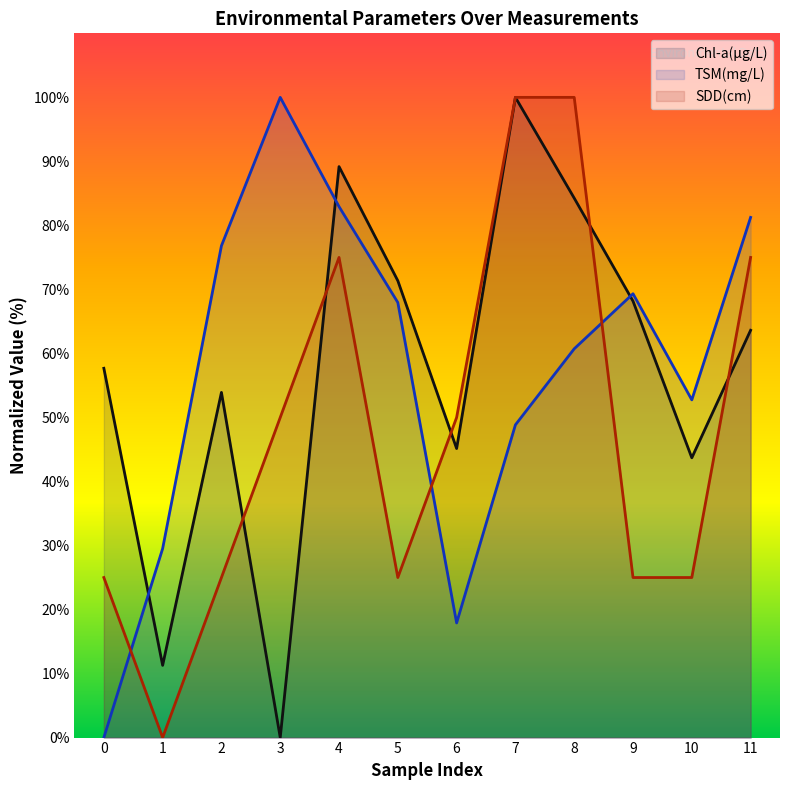

List the labels in order of Chl-a(μg/L) value, largest first.

7, 4, 8, 5, 9, 11, 0, 2, 6, 10, 1, 3